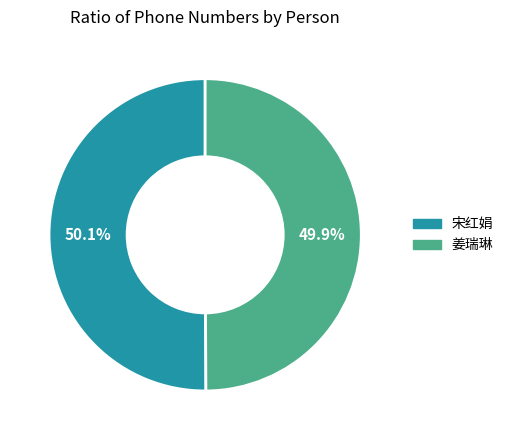

Do 宋红娟 and 姜瑞琳 together represent more than half of the pie?

Yes